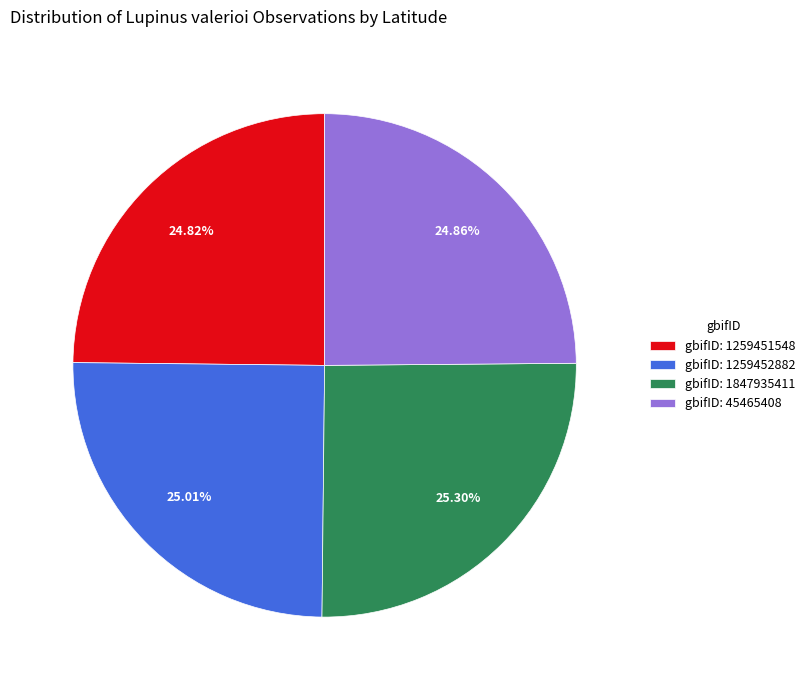

What is the ratio of the value at gbifID: 45465408 to the value at gbifID: 1259452882?

1.0